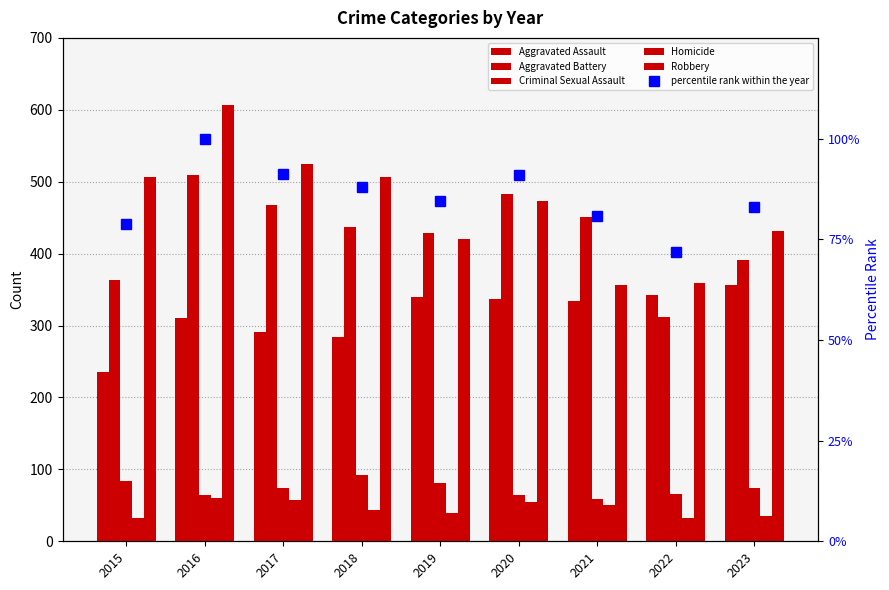

True or false: Homicide has a value of 93.9 at 2017.

False